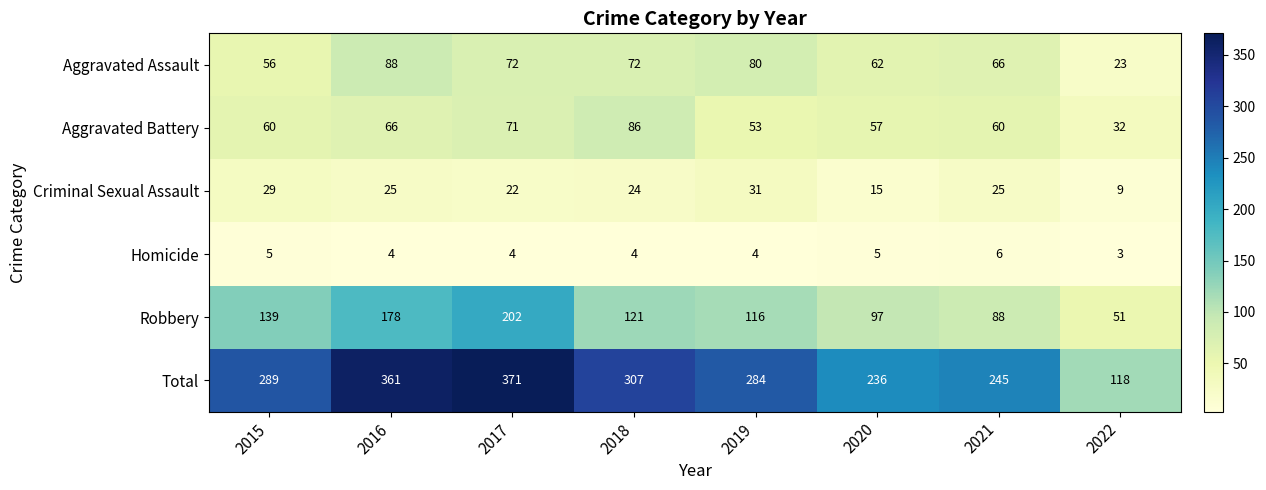

What is the average value of the Robbery series?

124